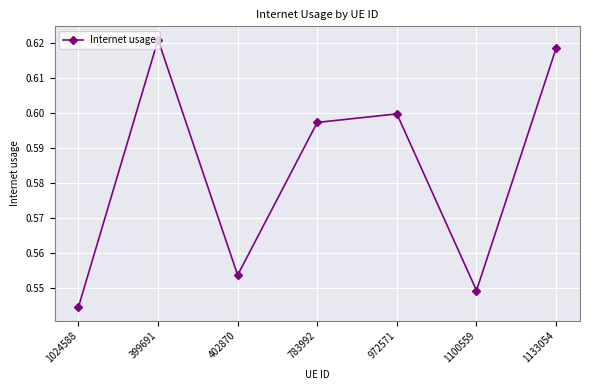

What is the difference between the values at 1024588 and 972571?

0.1